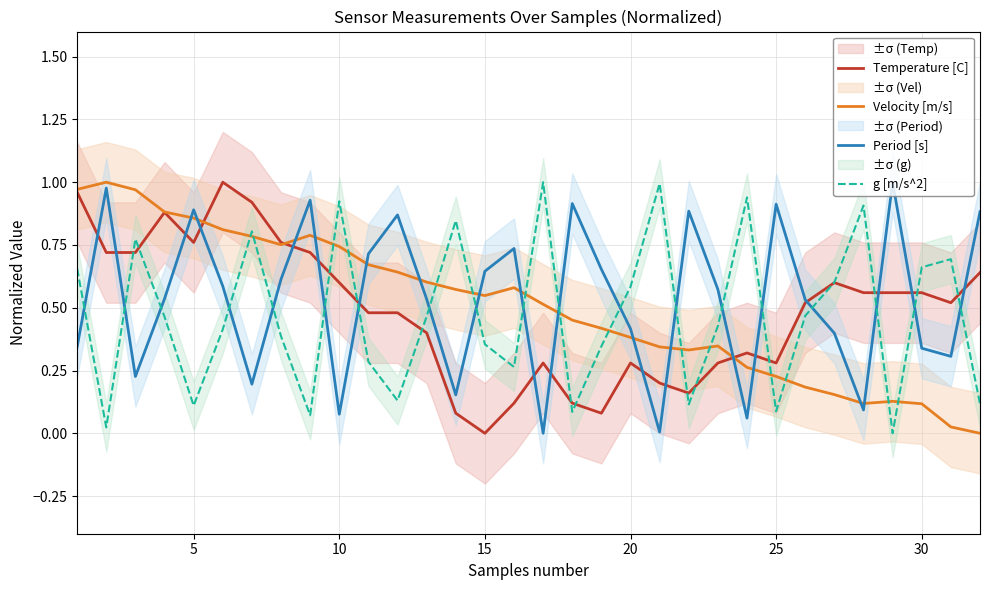

True or false: g [m/s^2] has a value of 0.4 at 20.

False